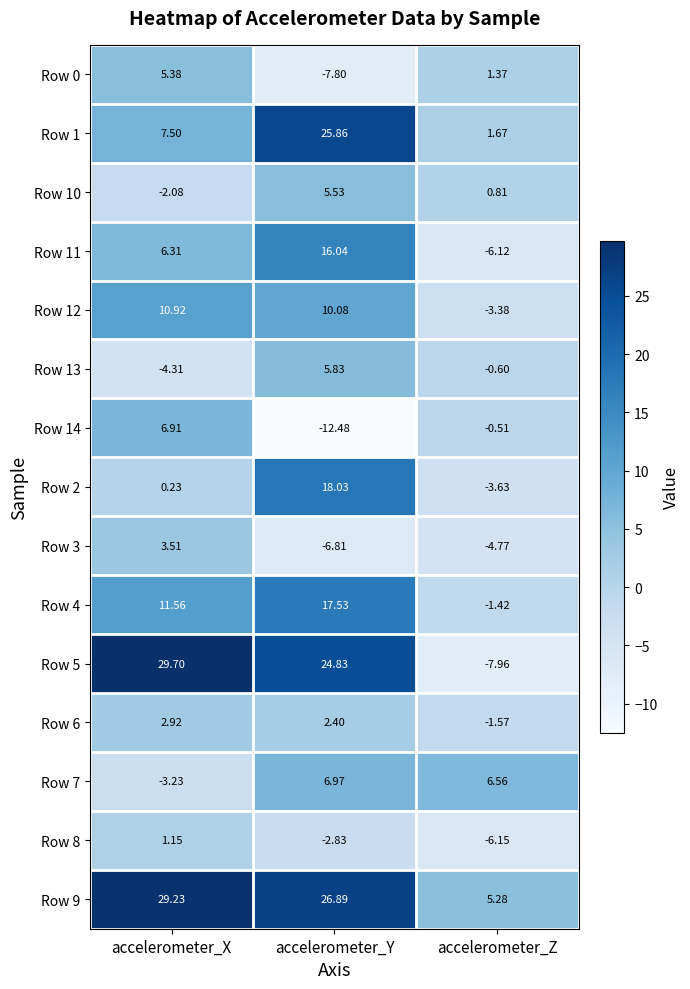

What is the minimum value shown in the chart?

-12.5